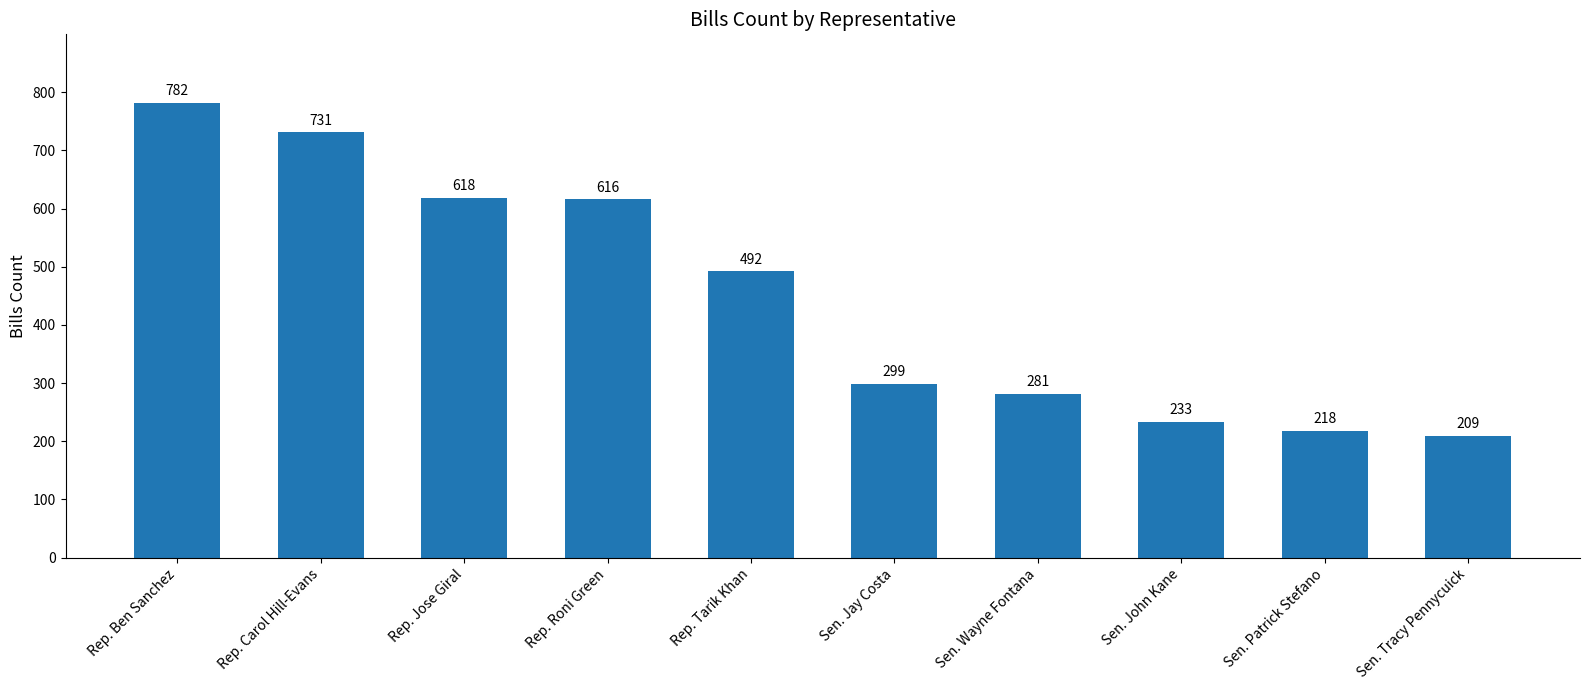

Between Sen. Jay Costa and Sen. John Kane, which is larger?

Sen. Jay Costa